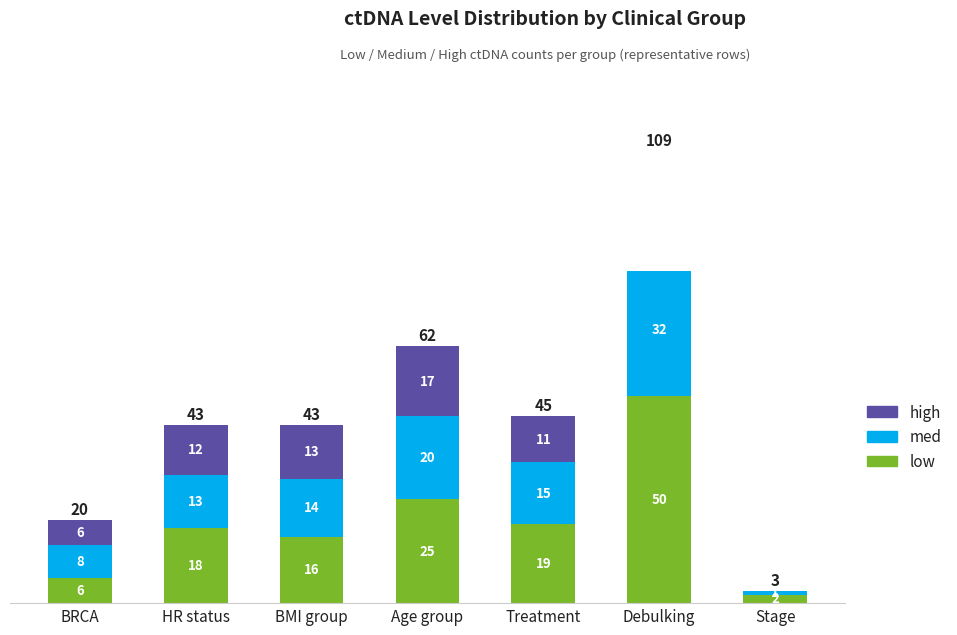

Reading left to right, transcribe all the data shown in this chart.

low: 6	18	16	25	19	50	2
med: 8	13	14	20	15	32	1
high: 6	12	13	17	11	27	0